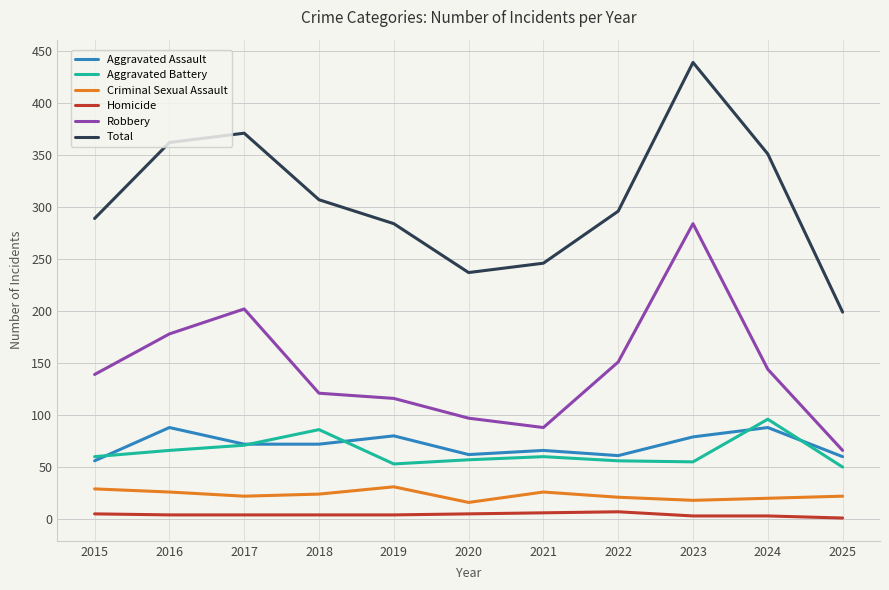

True or false: Robbery has more than 2 interior local peaks.

False